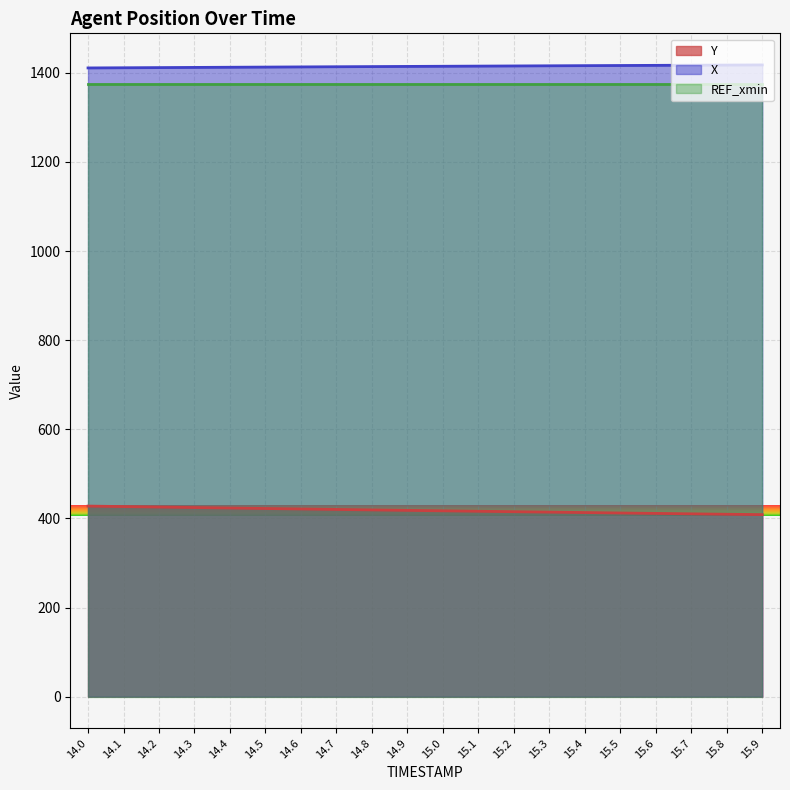

Is it true that X equals 1977.1 at 14.9?

False